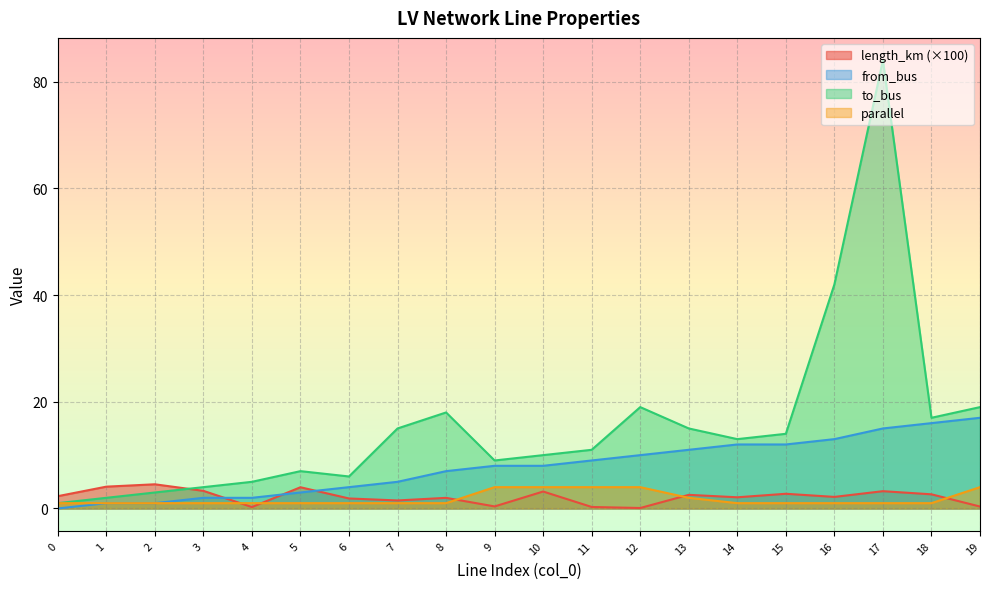

What is the sum of the from_bus values at 16 and 8?

20.0